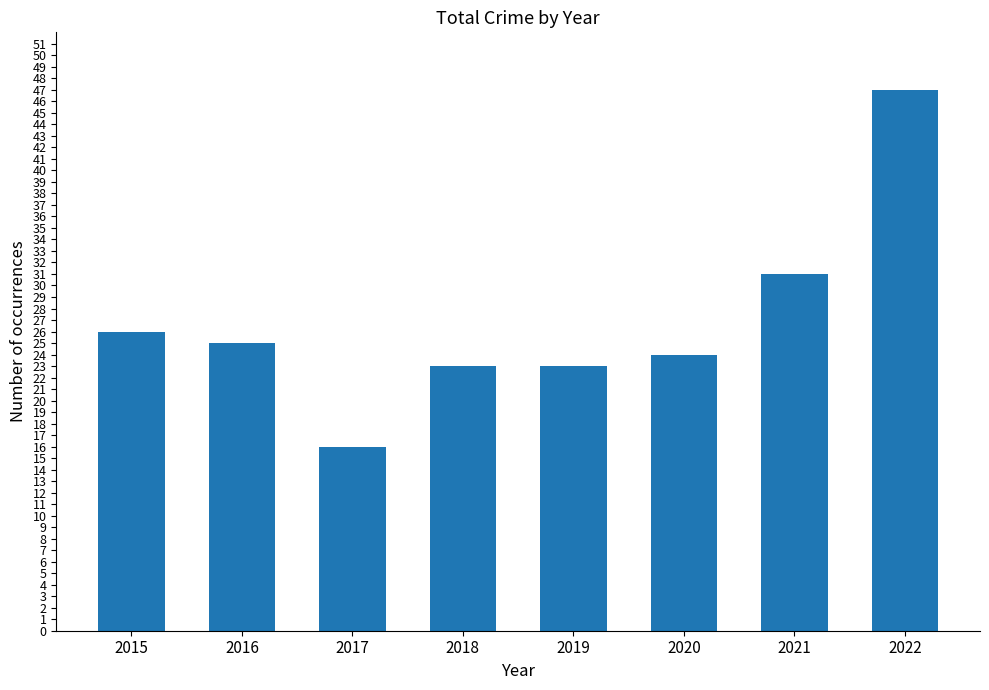

What is the sum of all values?

215